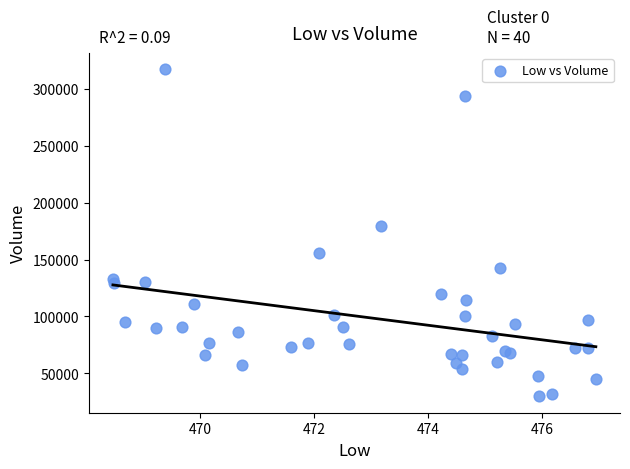

What Y value in the scatter plot is closest to 173527?

179630